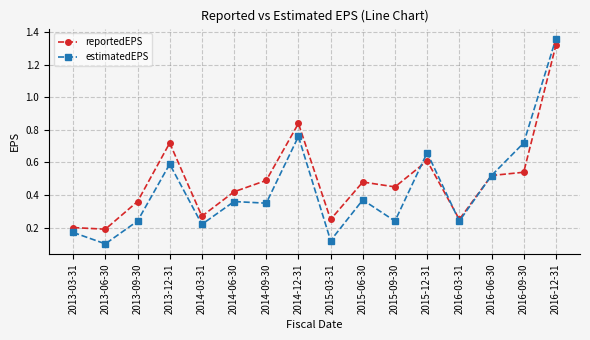

True or false: reportedEPS and estimatedEPS intersect in this chart.

True